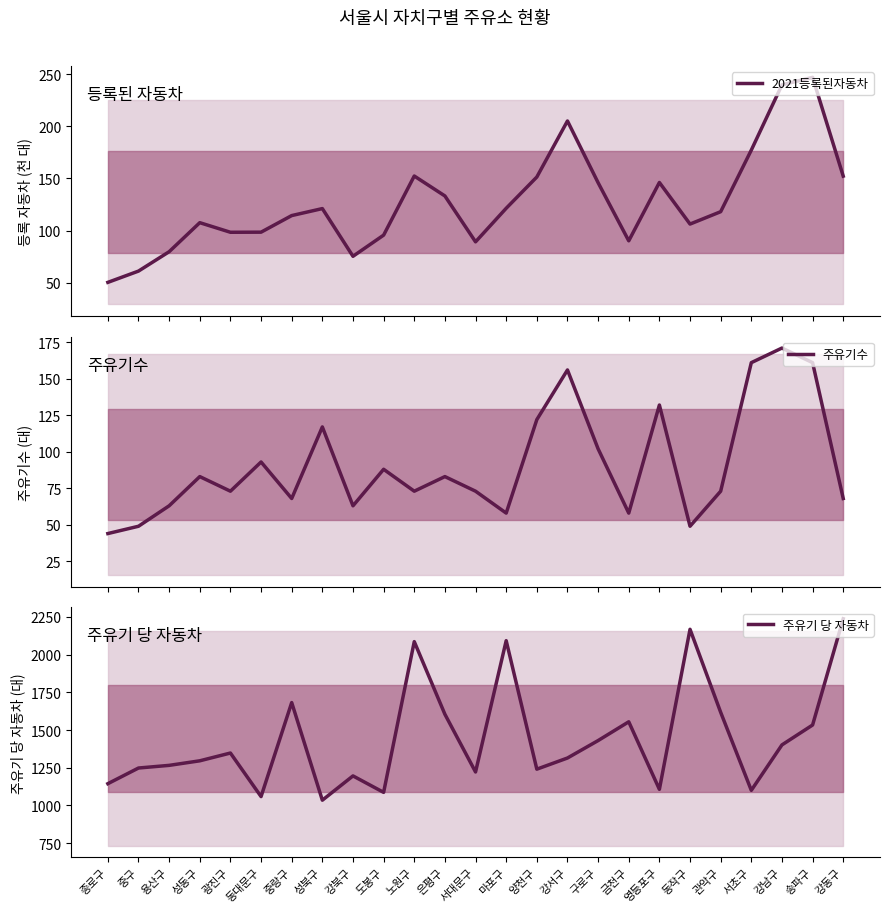

True or false: 주유기 당 자동차 has more than 2 points higher than both neighbors.

True